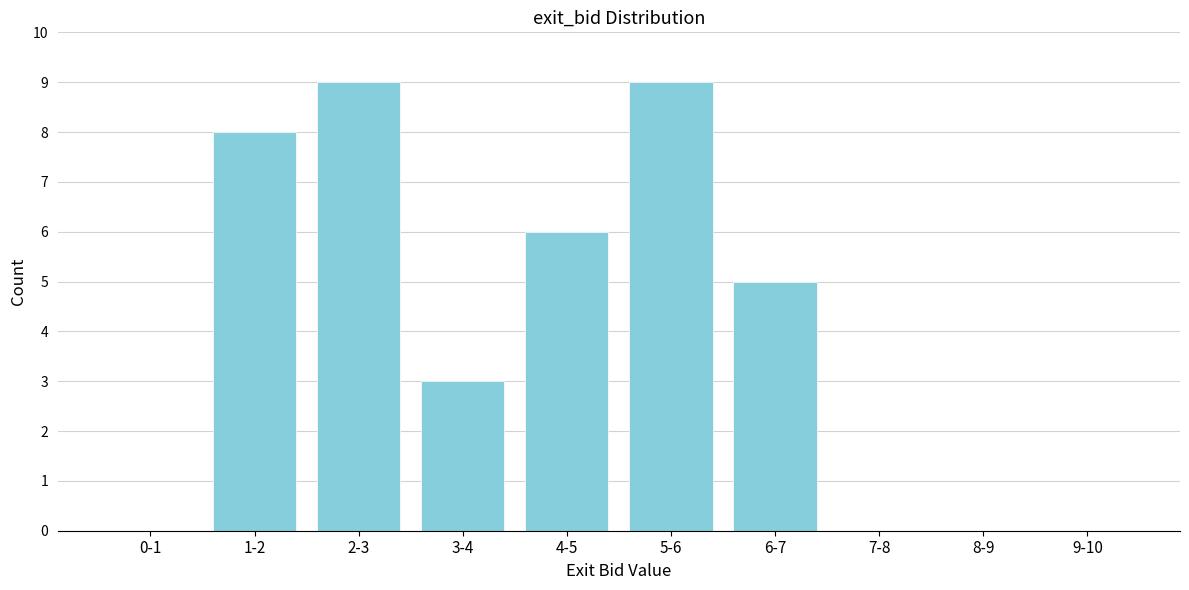

Reading right to left, transcribe all the data shown in this chart.

9-10=0	8-9=0	7-8=0	6-7=5	5-6=9	4-5=6	3-4=3	2-3=9	1-2=8	0-1=0